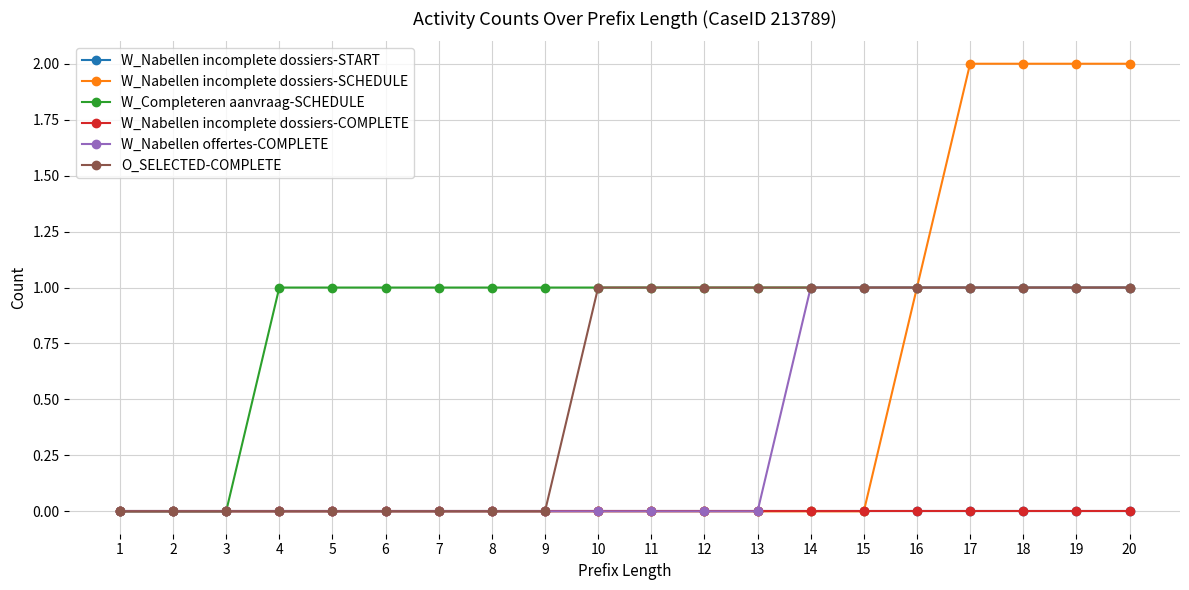

How many lines are shown in the chart?

6